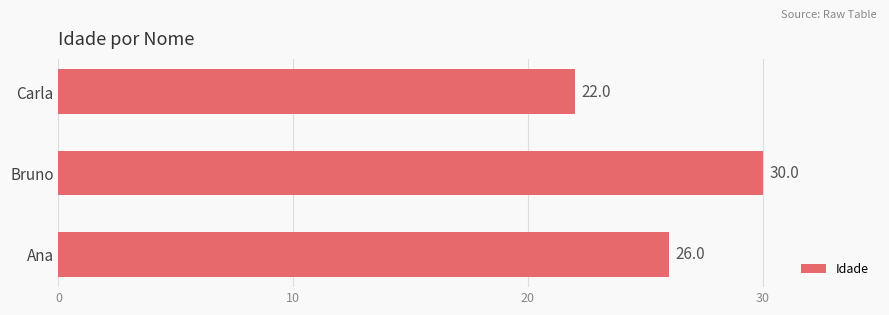

What is the difference between the maximum and minimum values?

8